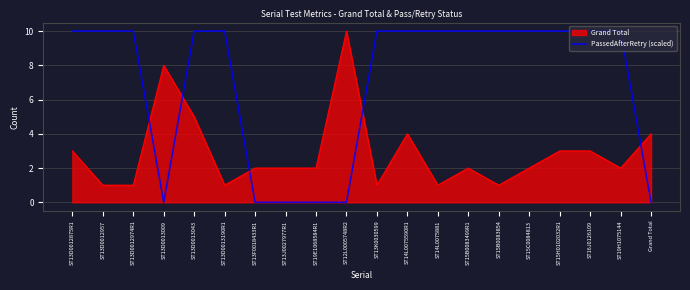

Which series changed the most between ST15B0083854 and Grand Total?

PassedAfterRetry (scaled)